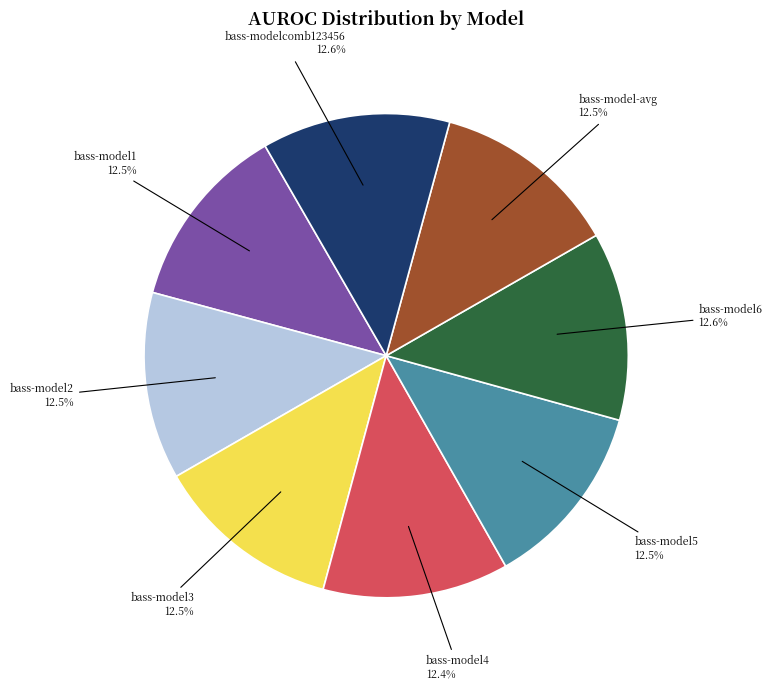

What percentage do bass-model-avg and bass-model5 together represent?

25.0%